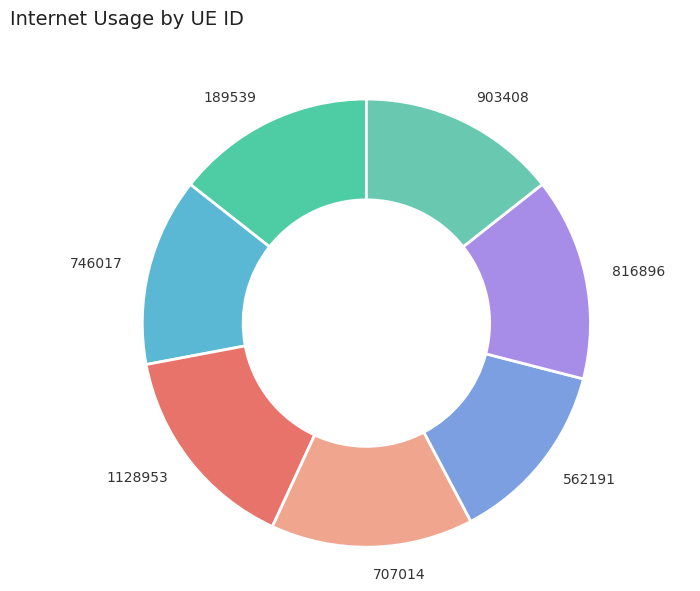

How many segments does this pie chart have?

7